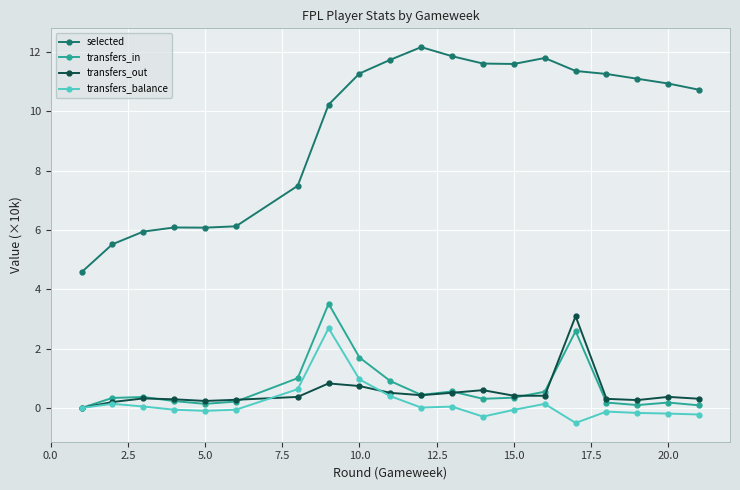

True or false: selected and transfers_balance intersect in this chart.

False